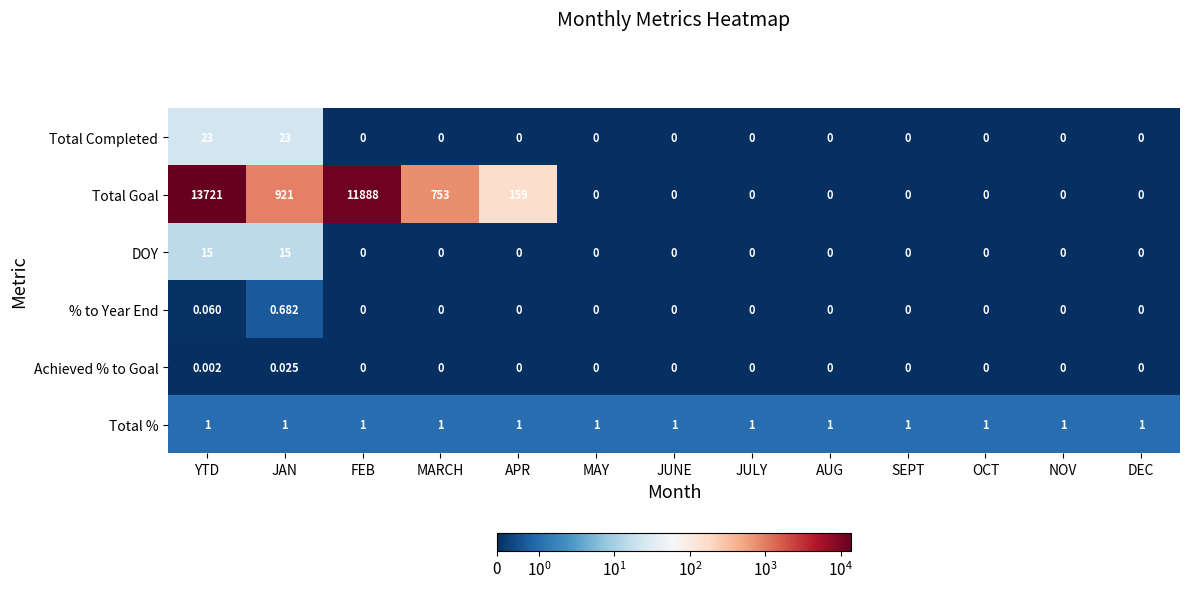

Which series has the widest spread of values?

Total Goal